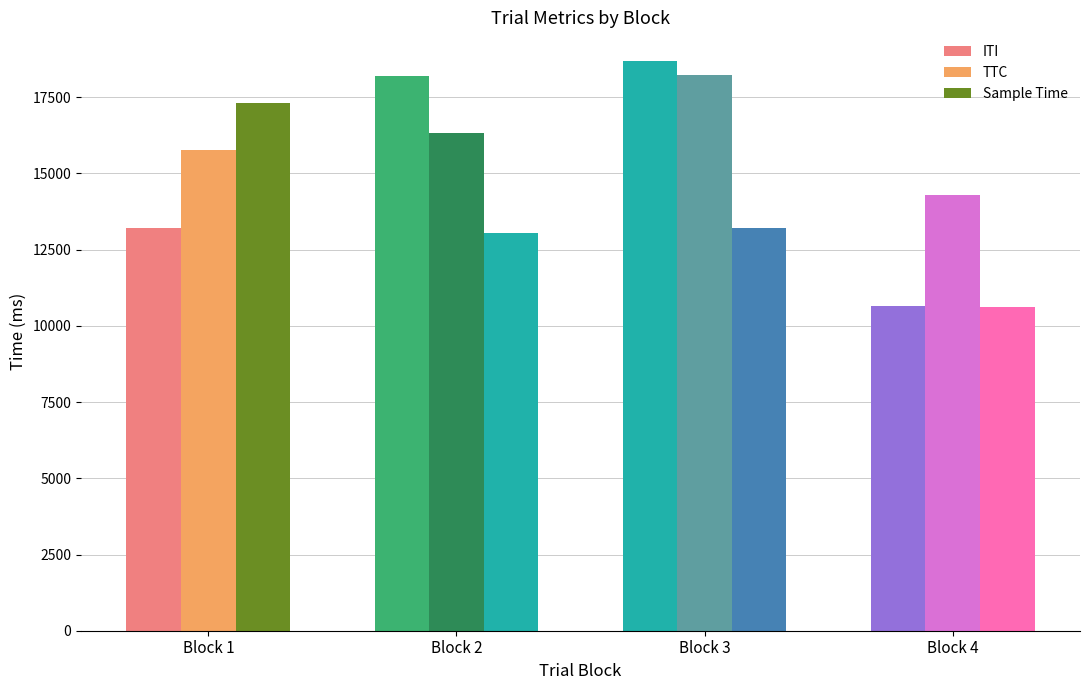

Which series has the largest total across all categories?

TTC